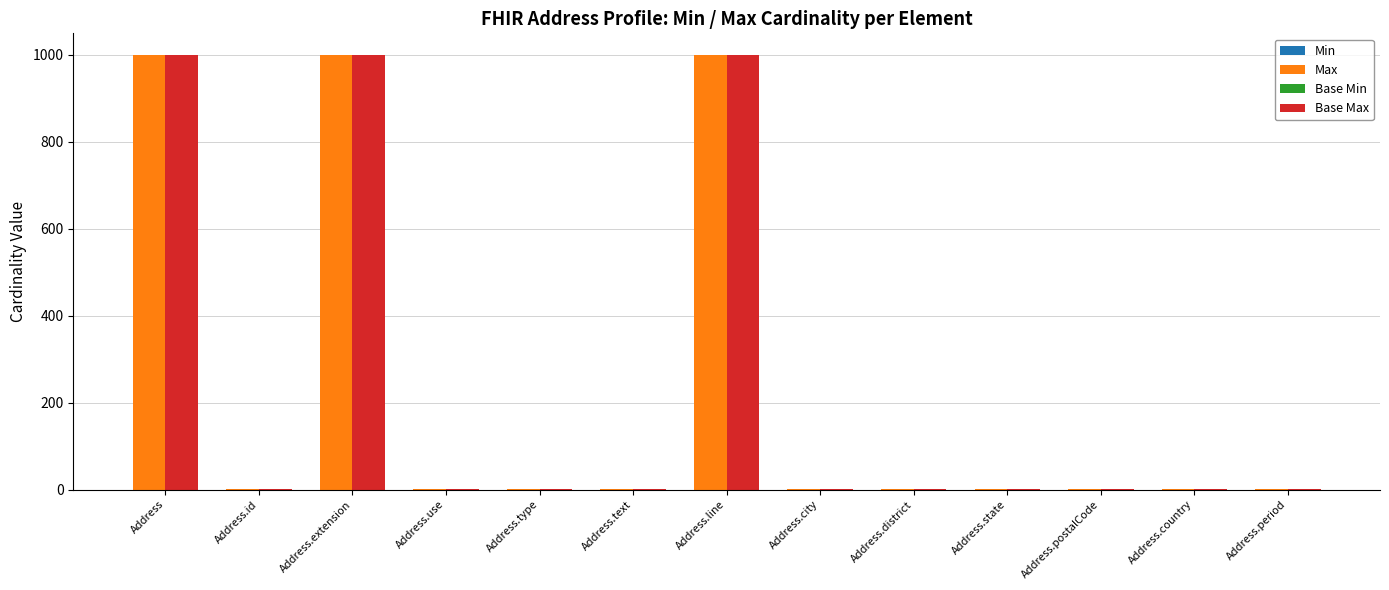

The value of Base Max at Address.line is 999. True or false?

True